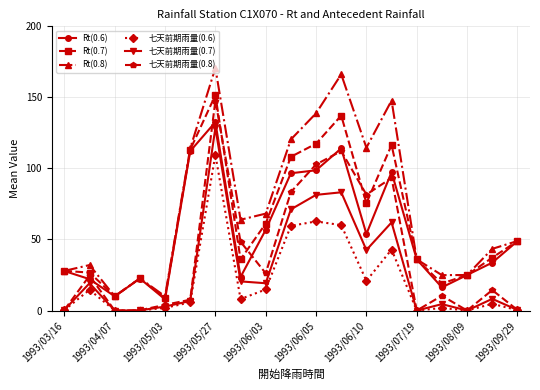

What is the value of the 七天前期雨量(0.6) point at the 5th from the left?

1.9